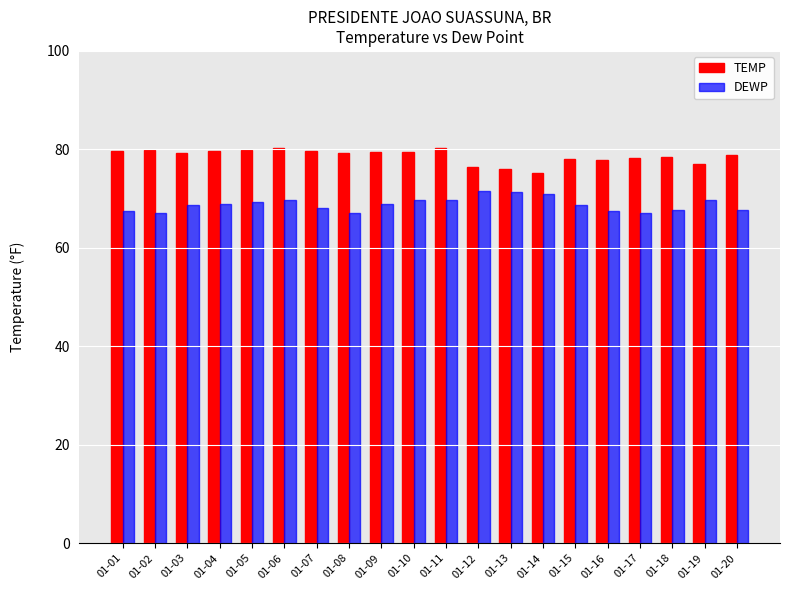

What is the minimum value shown in the chart?

67.1